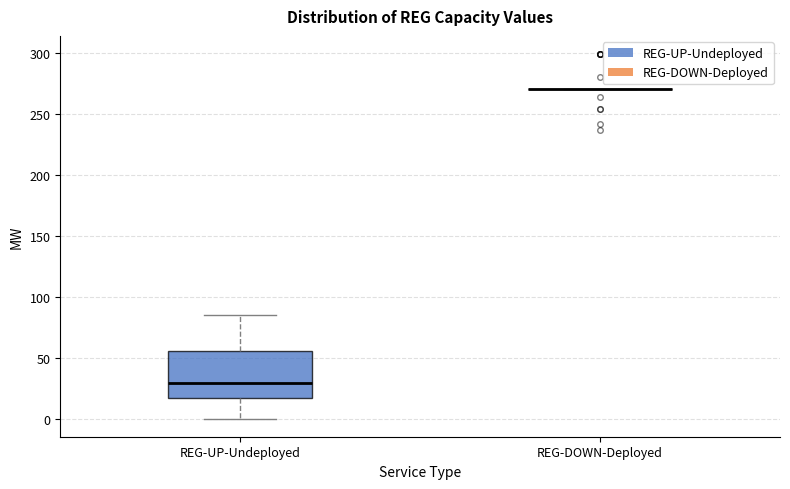

Reading left to right, transcribe this box plot: for each box, give where its median line is, the range the box spans, and where its two whiskers end, as read against the y-axis. The values are not printed on the chart, so give them approximately, as read against the axis.

REG-UP-Undeployed: median 30, box 15 to 55, whiskers 0 to 85
REG-DOWN-Deployed: box collapsed to a line at 270, whiskers 270 to 270